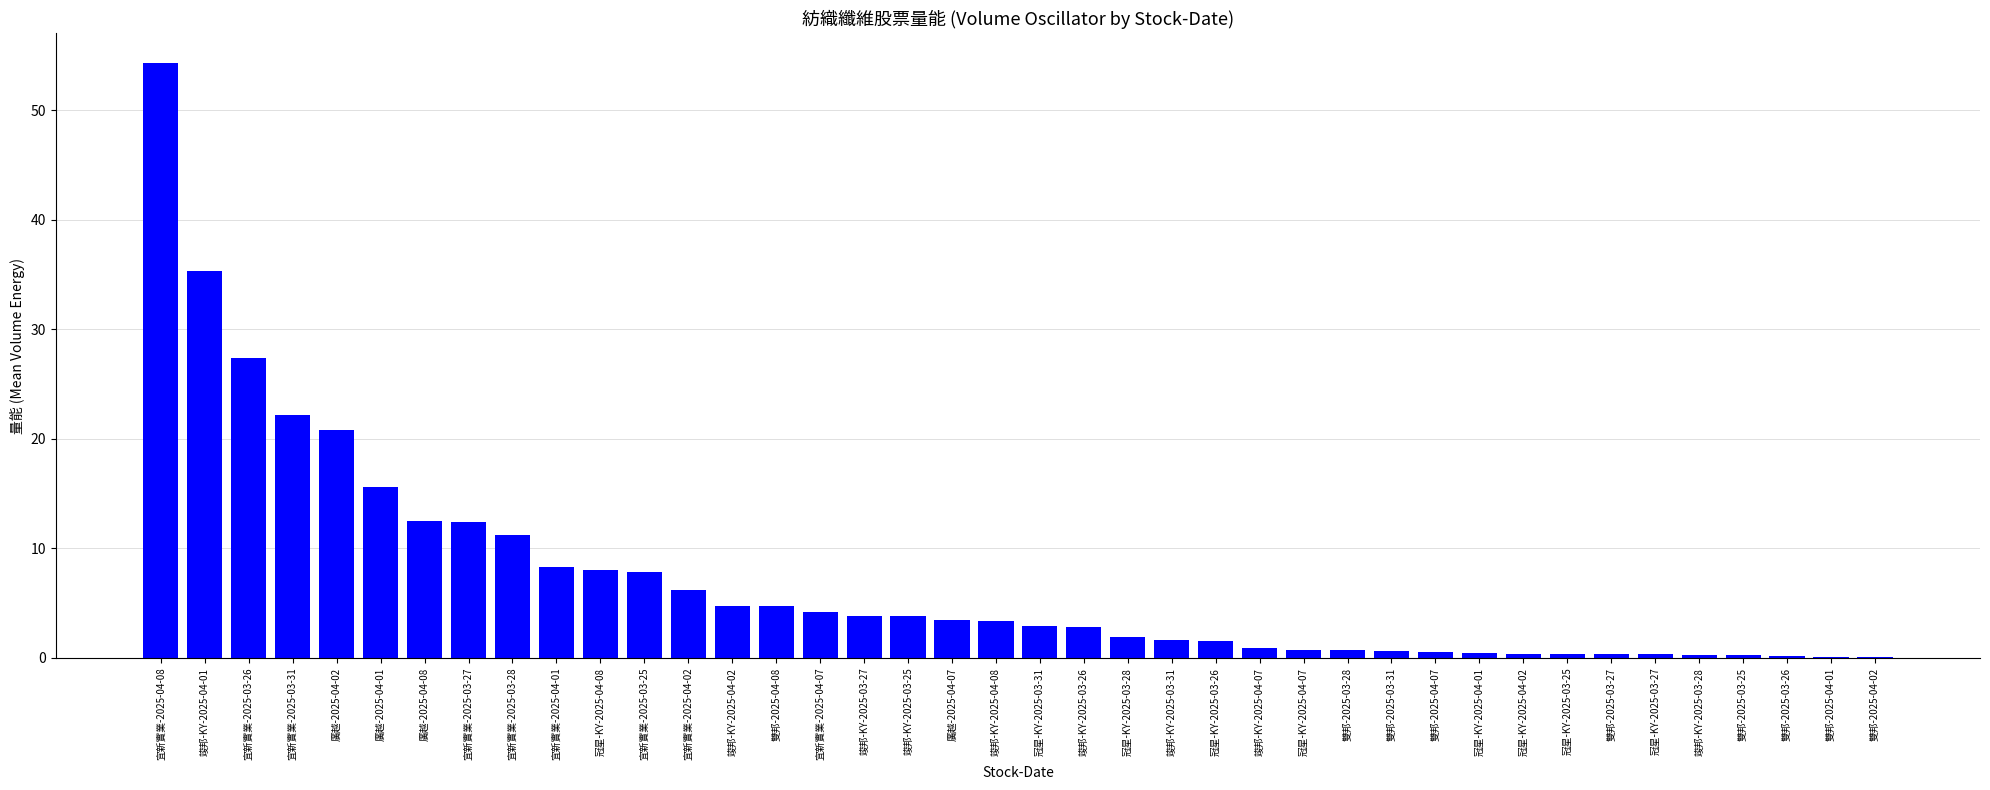

The value at 冠星-KY-2025-04-08 is 11.5. True or false?

False